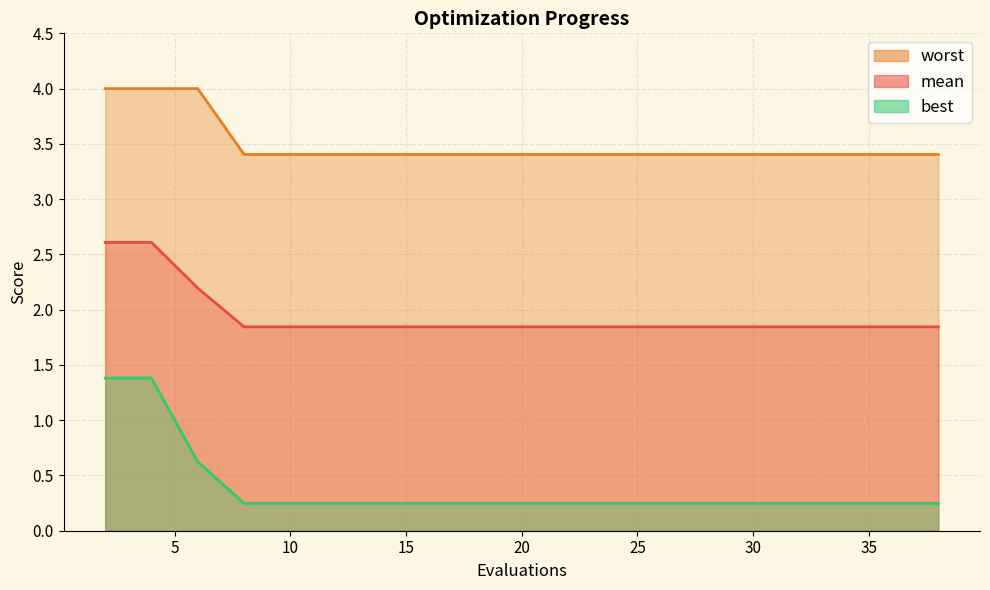

Which has a higher value, 32 or 15?

32